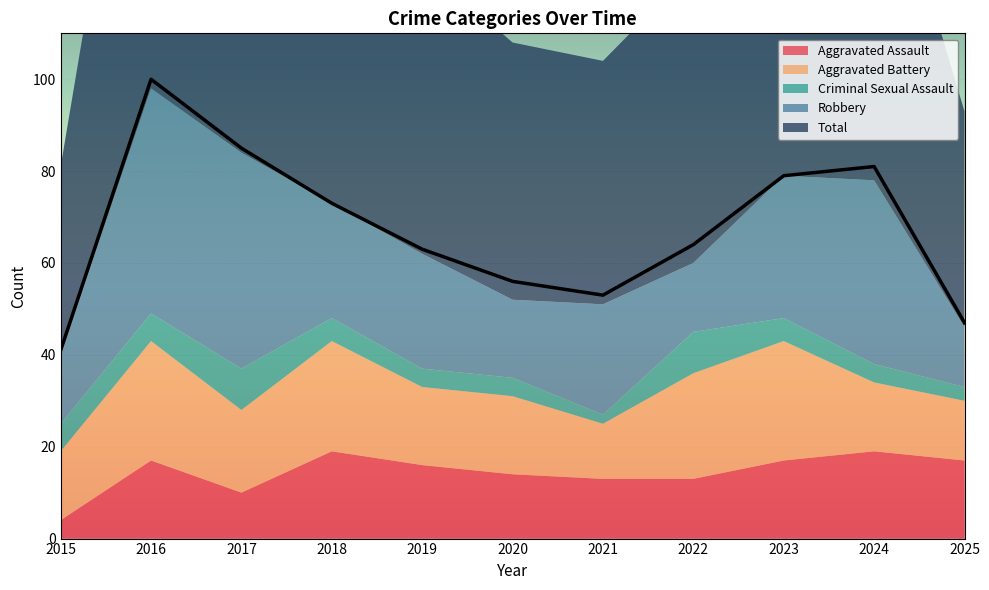

Which series has the largest total across all categories?

Total